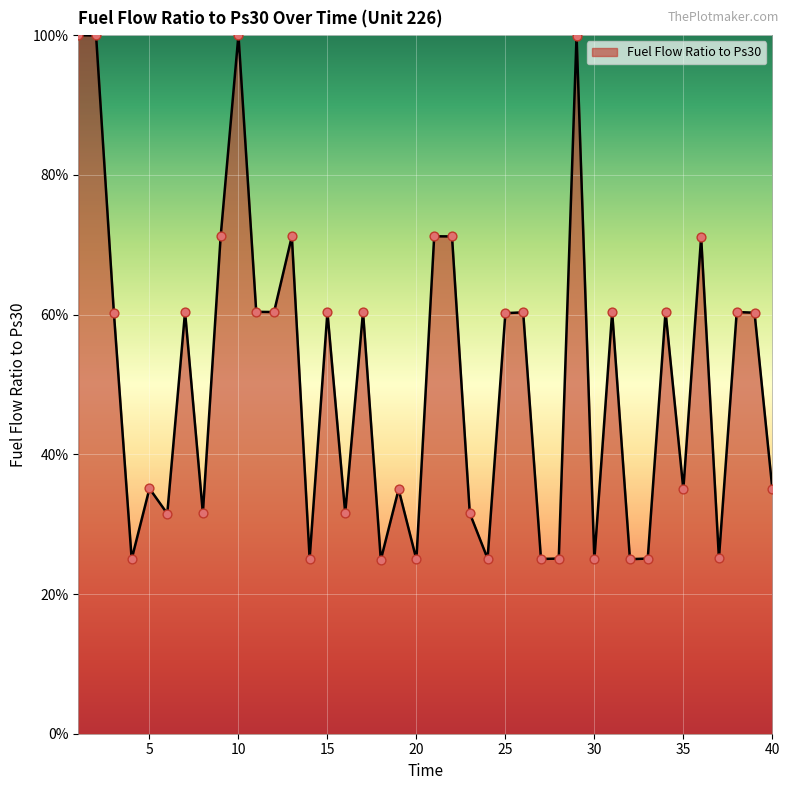

What is the minimum value shown in the chart?

24.9